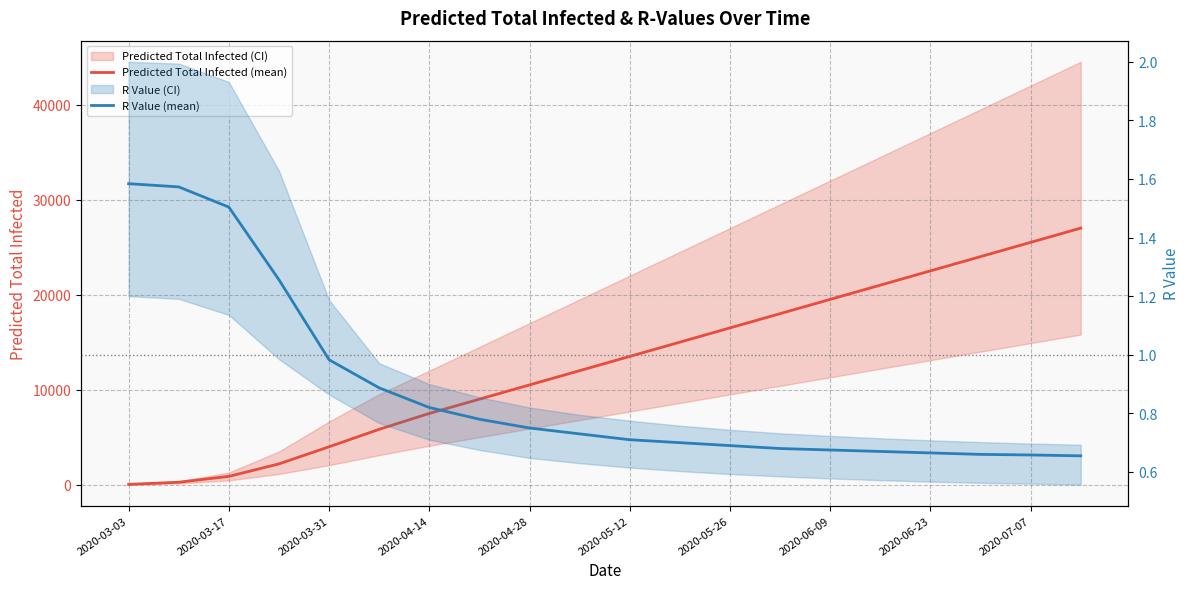

The value of Predicted Total Infected (mean) at 2020-05-26 is 16500.0. True or false?

True